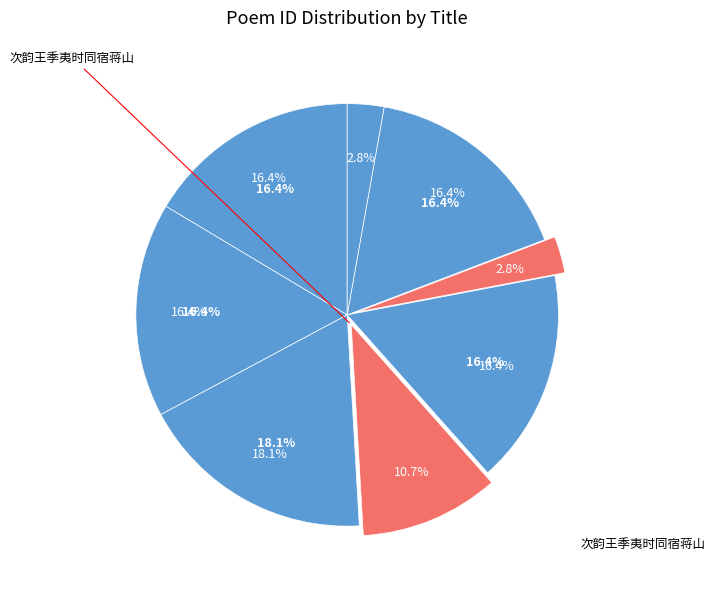

What portion of the pie excludes 次韵王季夷时同宿蒋山?

97.2%